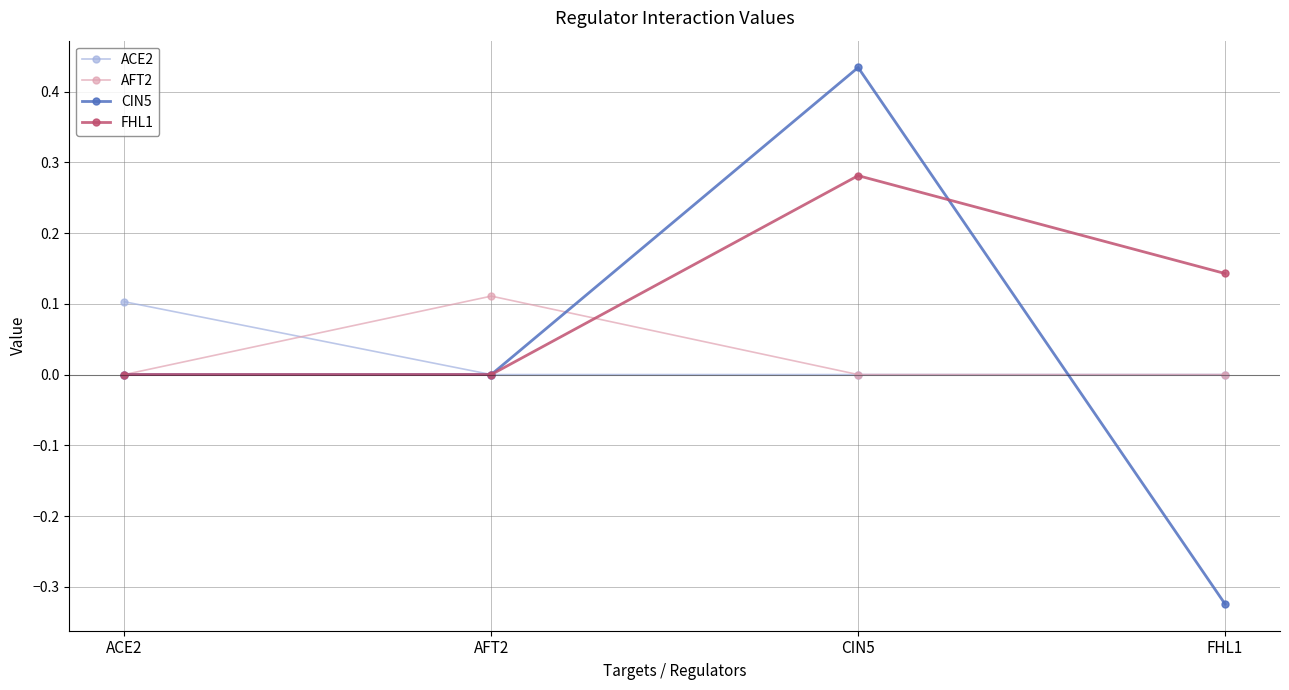

Which label corresponds to the smallest value in the chart?

FHL1